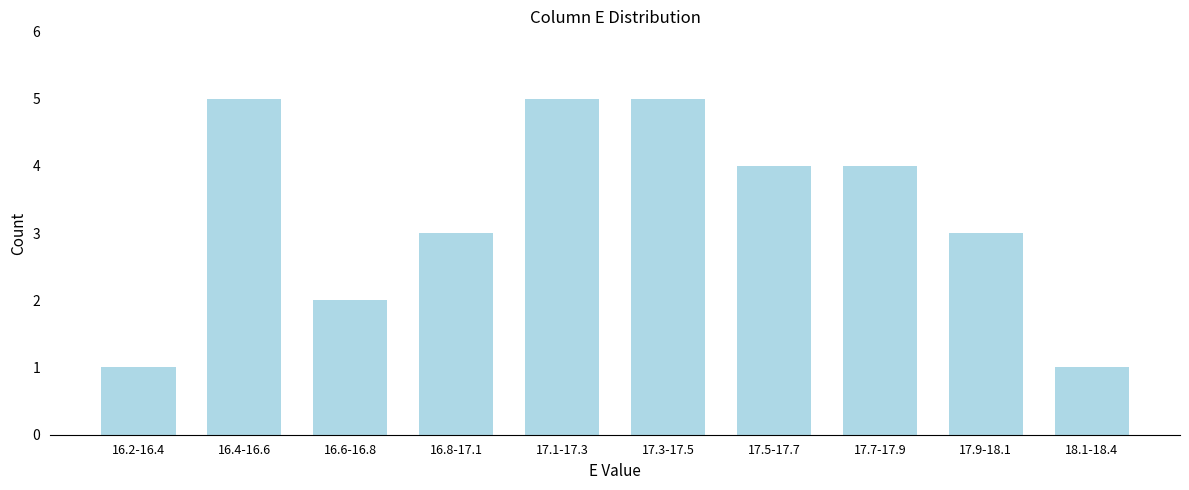

Reading left to right, list all the values displayed in this chart.

16.2-16.4=1	16.4-16.6=5	16.6-16.8=2	16.8-17.1=3	17.1-17.3=5	17.3-17.5=5	17.5-17.7=4	17.7-17.9=4	17.9-18.1=3	18.1-18.4=1